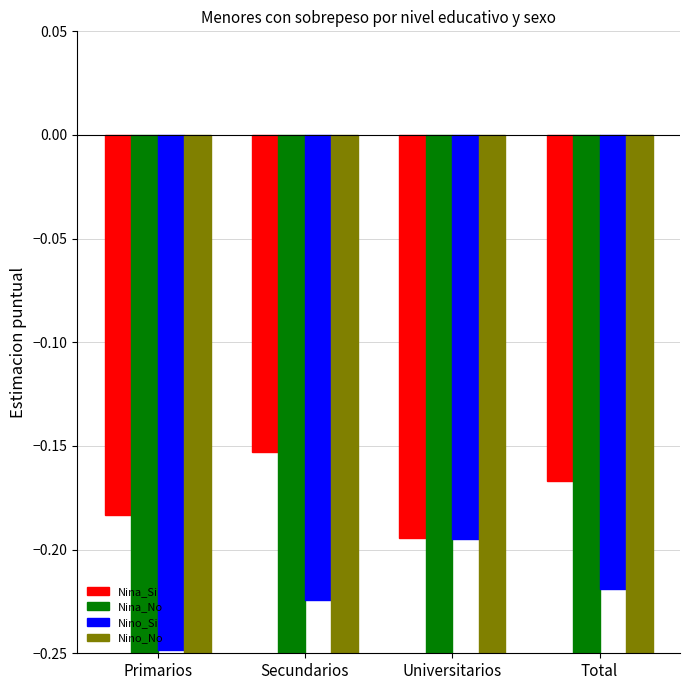

How many bars are there in total?

16